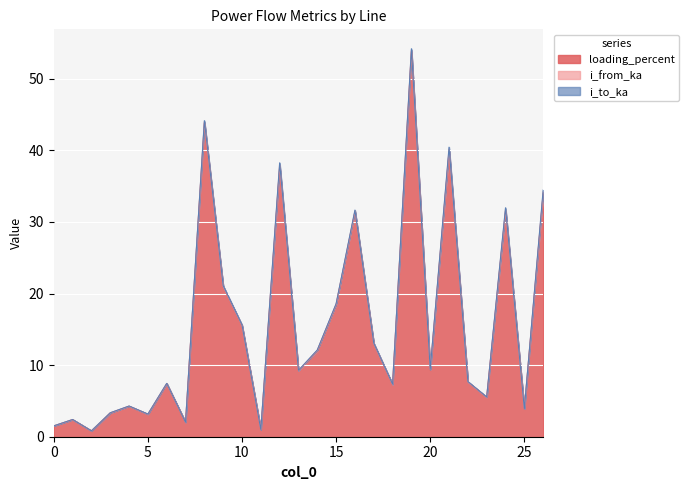

True or false: i_from_ka and loading_percent cross at least once.

False